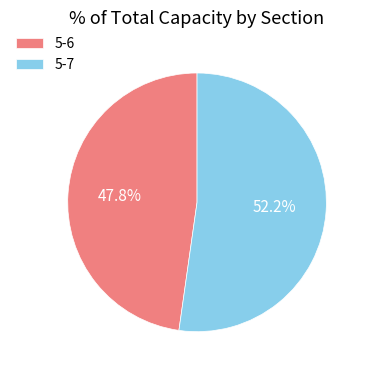

How many slices are in this pie chart?

2